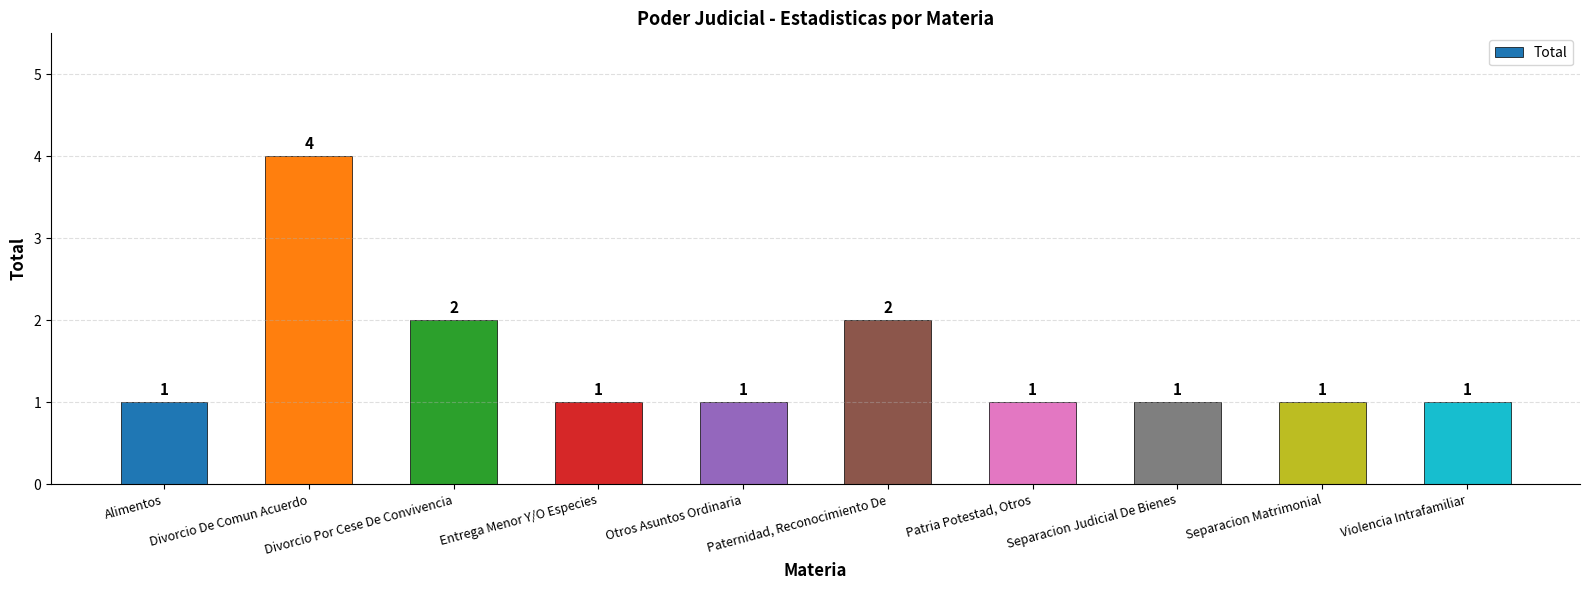

Which category has the highest value across all series?

Divorcio De Comun Acuerdo